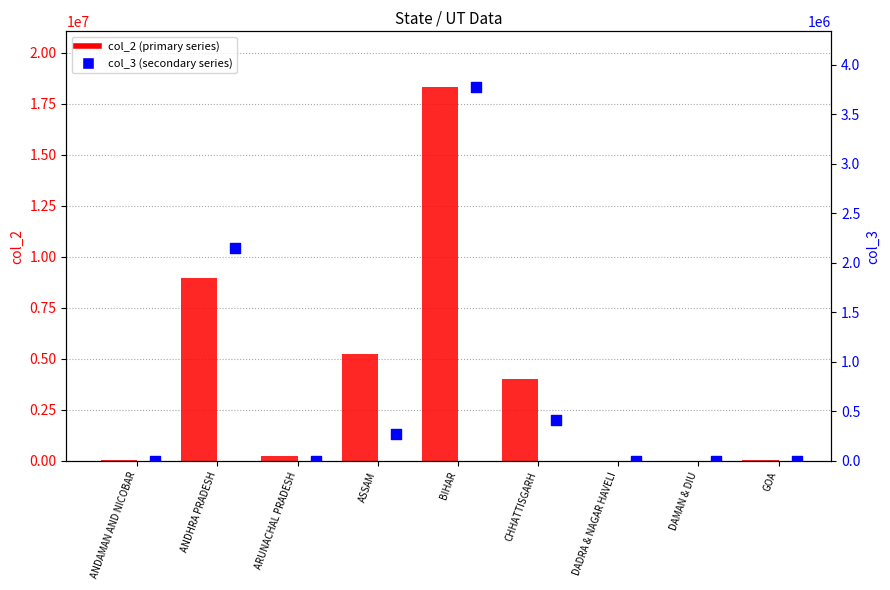

Which series contains the highest Y value?

col_2